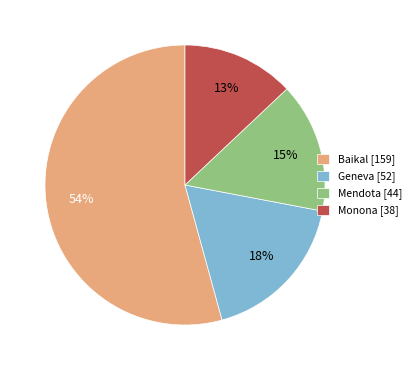

Which slice represents more than half of the pie?

Baikal [159]